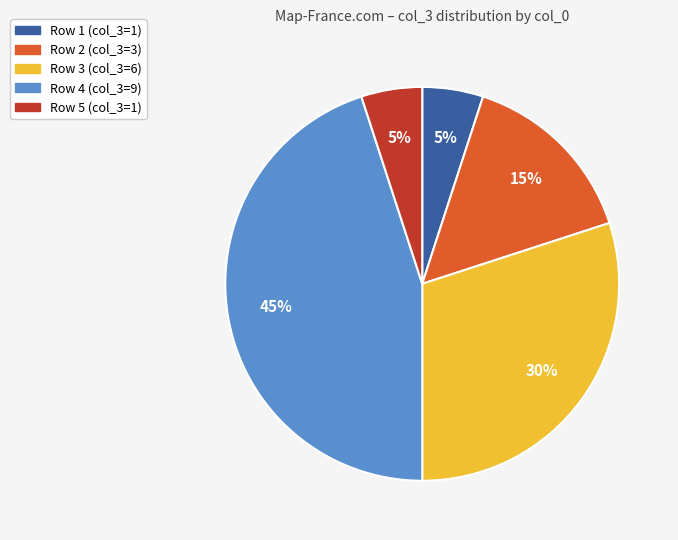

Is there a majority slice in this chart?

No